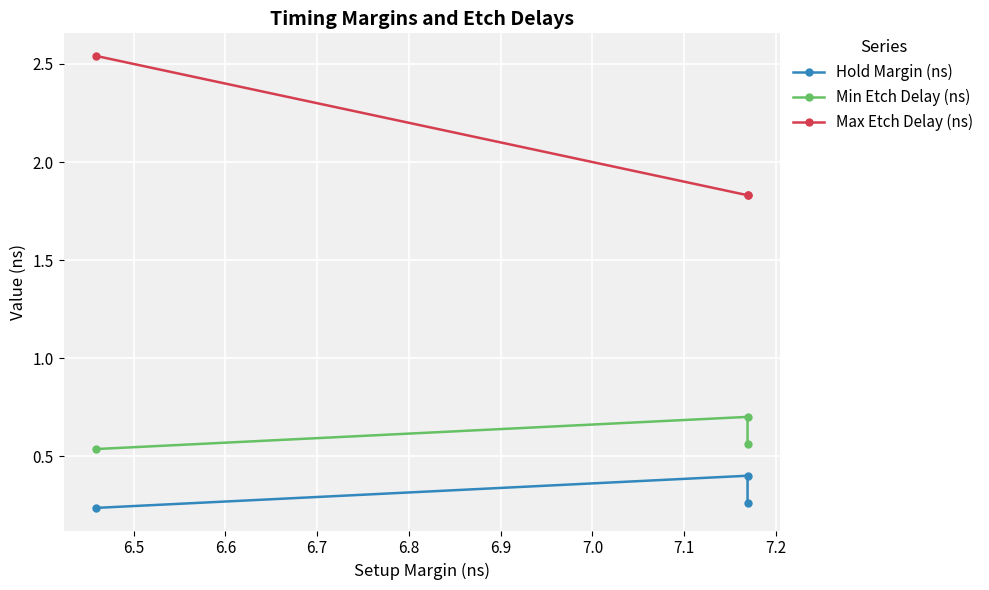

How many Max Etch Delay (ns) values are between 1 and 2?

2